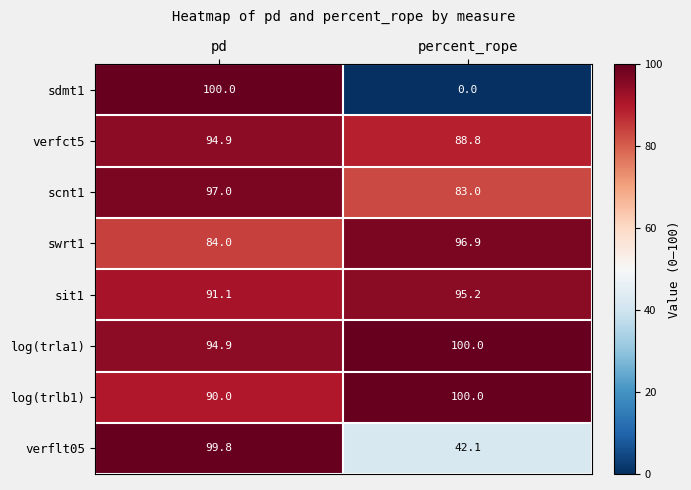

What is the sum of the verfct5 values at pd and percent_rope?

183.7